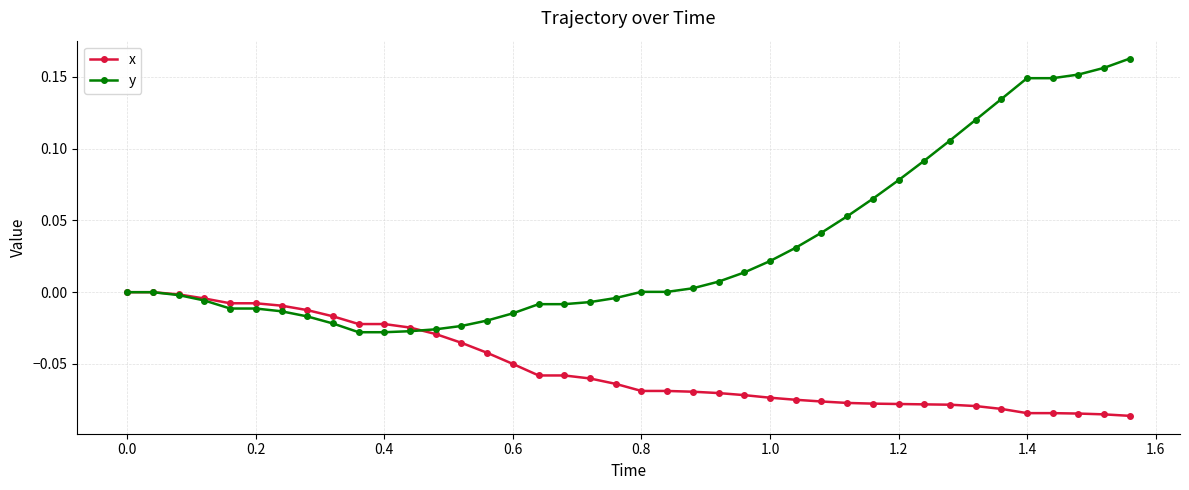

Which series has the largest total across all categories?

y